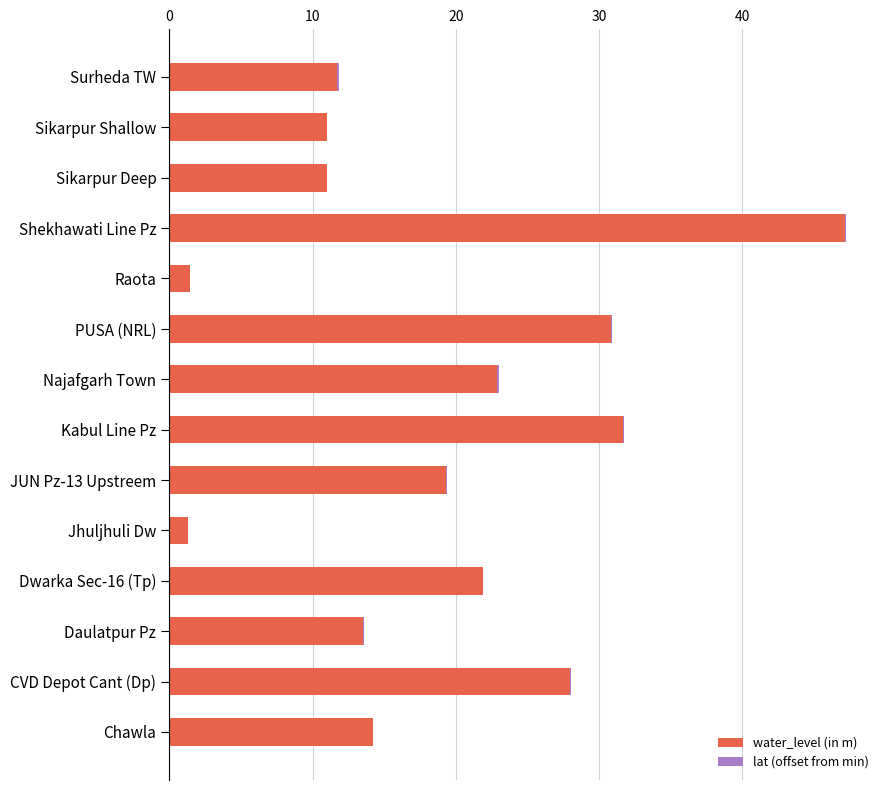

Where is water_level (in m) nearest to the value 24?

Najafgarh Town